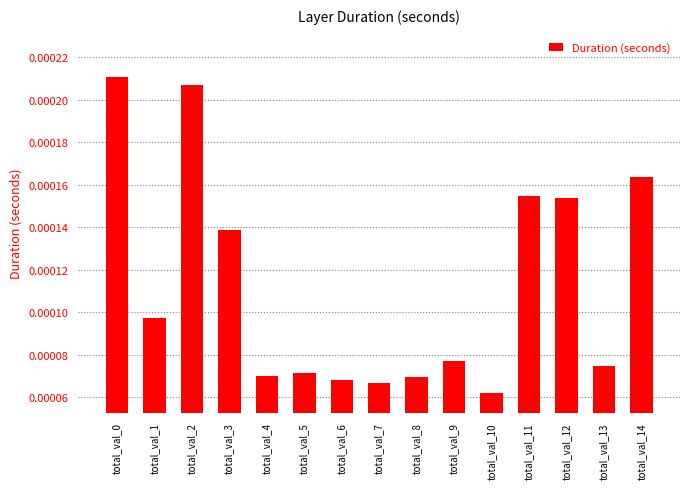

How many bars are there in total?

15